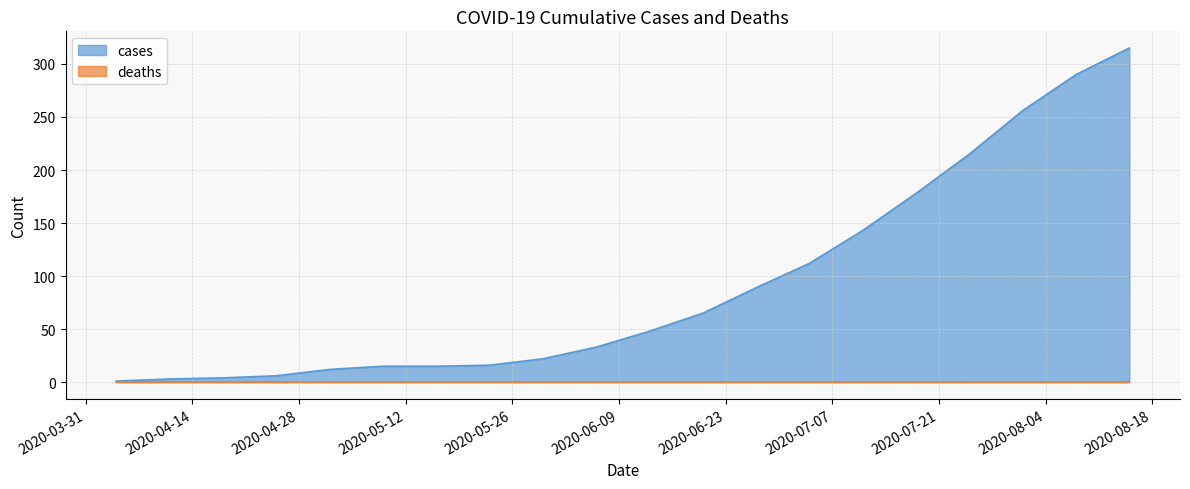

True or false: the data has more than 0 interior local peaks.

False